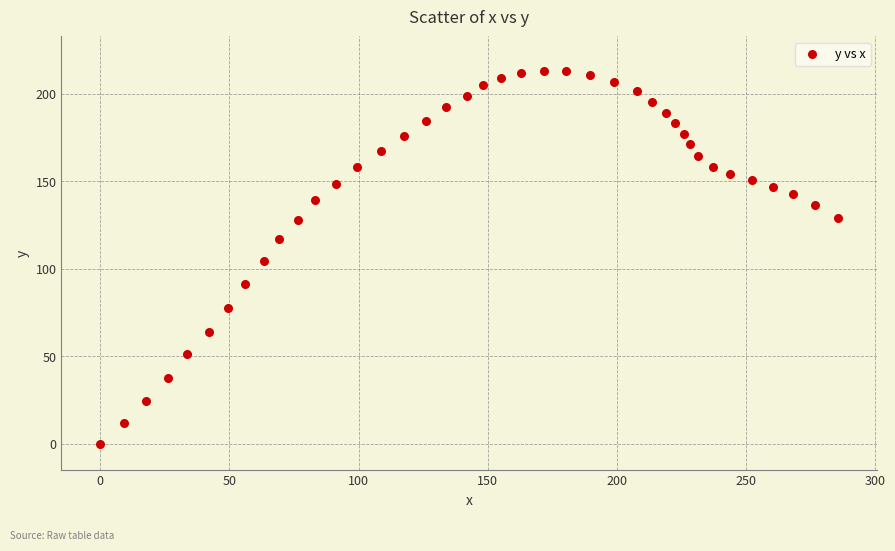

What is the range of Y values (max minus min)?

212.7